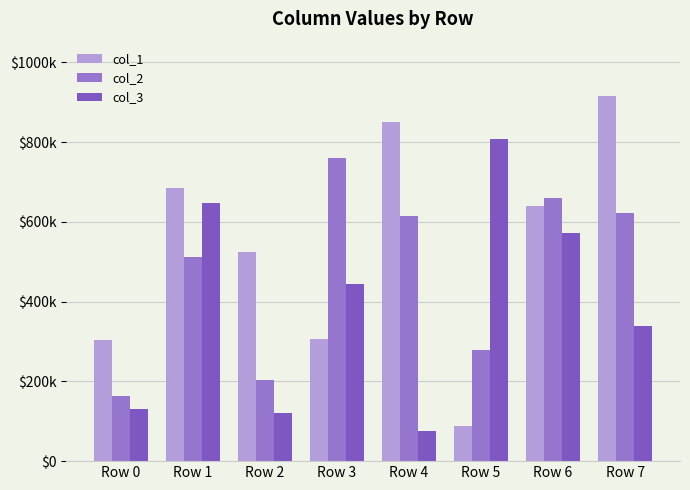

Does the chart contain any negative values?

No